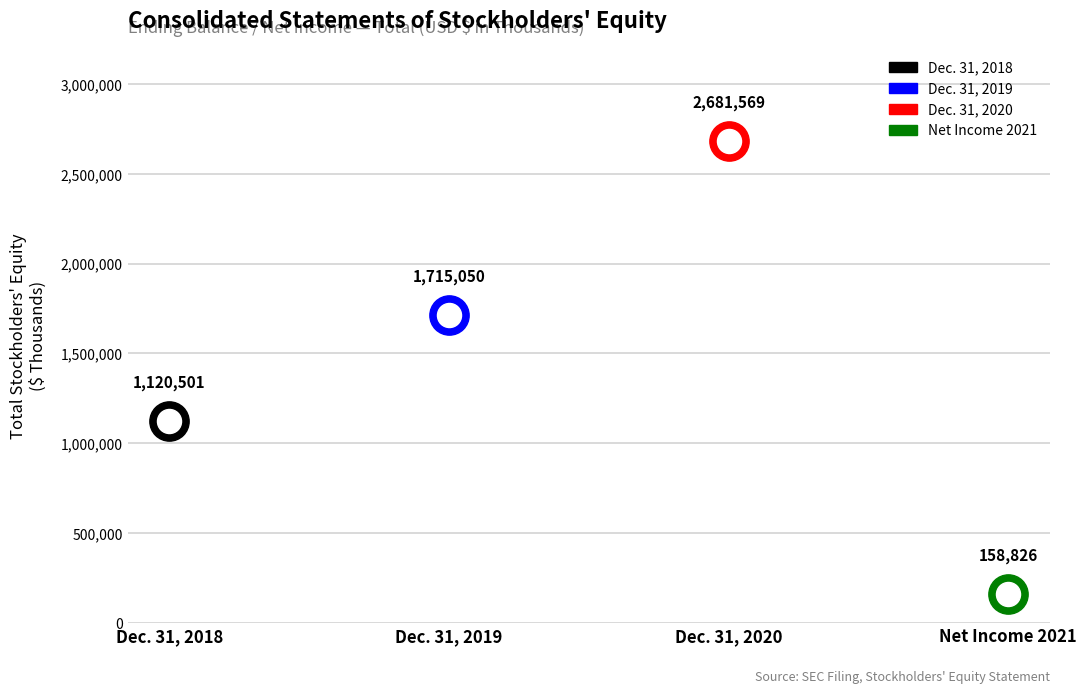

Which has a higher value, Dec. 31, 2019 or Dec. 31, 2018?

Dec. 31, 2019